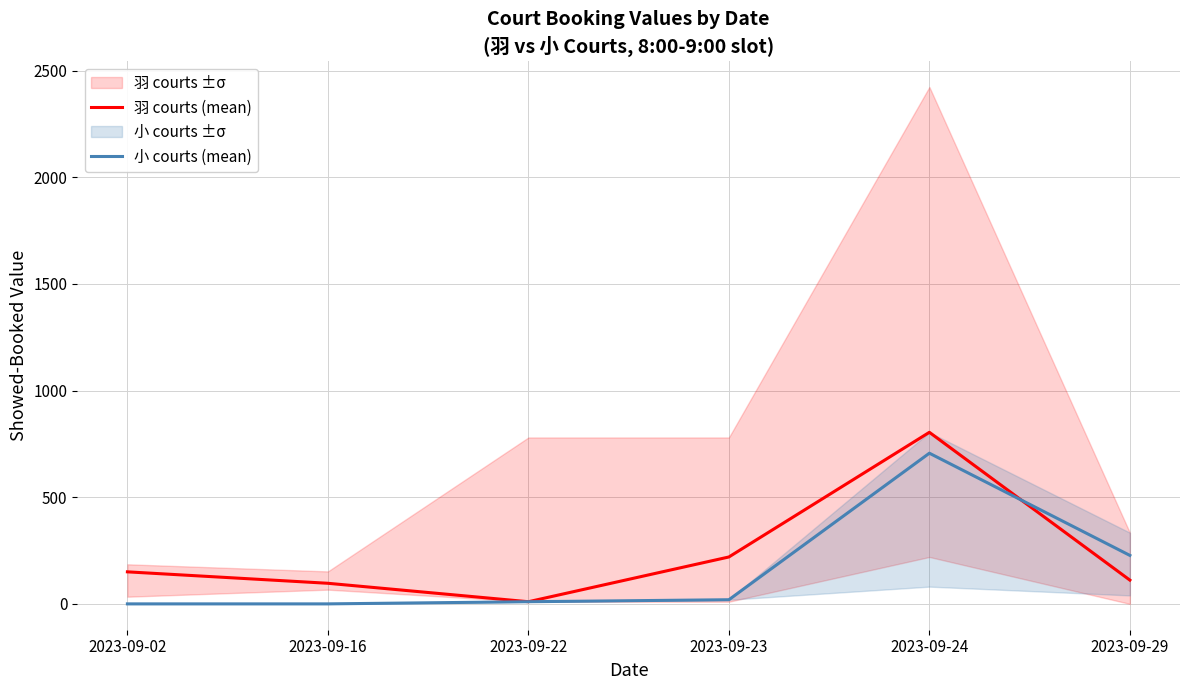

Does the chart have visible grid lines?

Yes